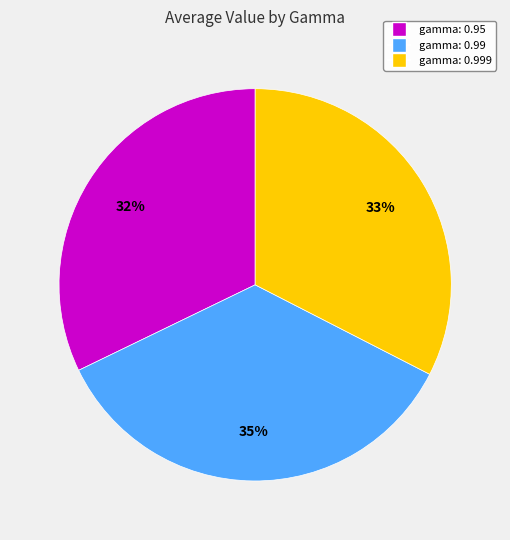

Is there any slice that represents more than half of the pie?

No